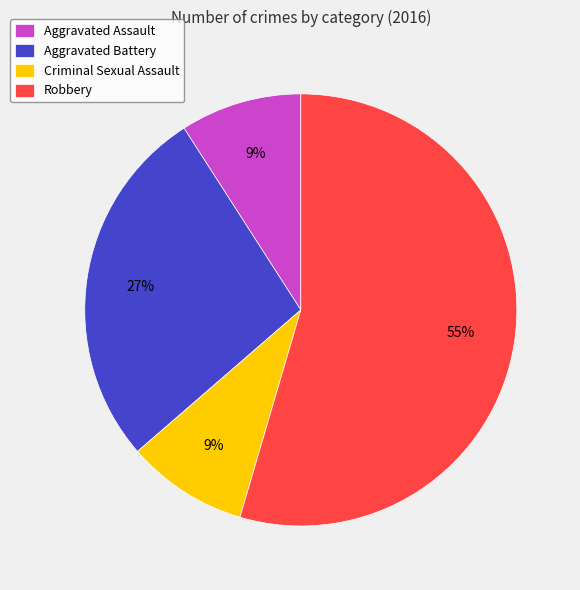

Which slice is the largest?

Robbery